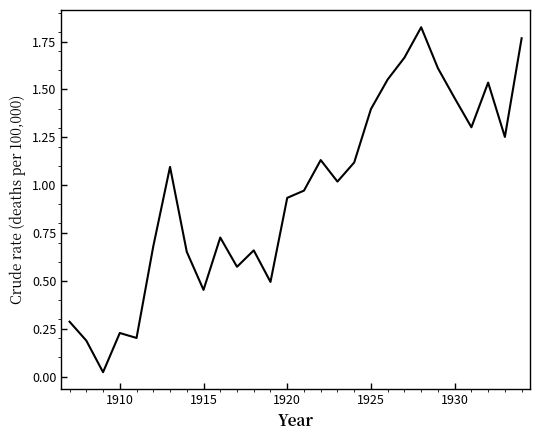

Count the number of values greater than 1.

14